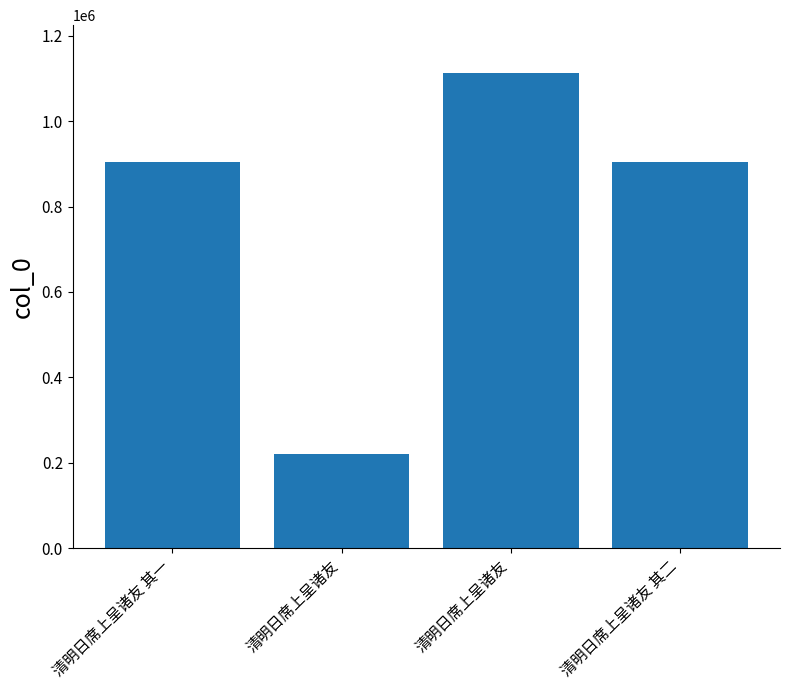

How many data points are less than 904105?

2